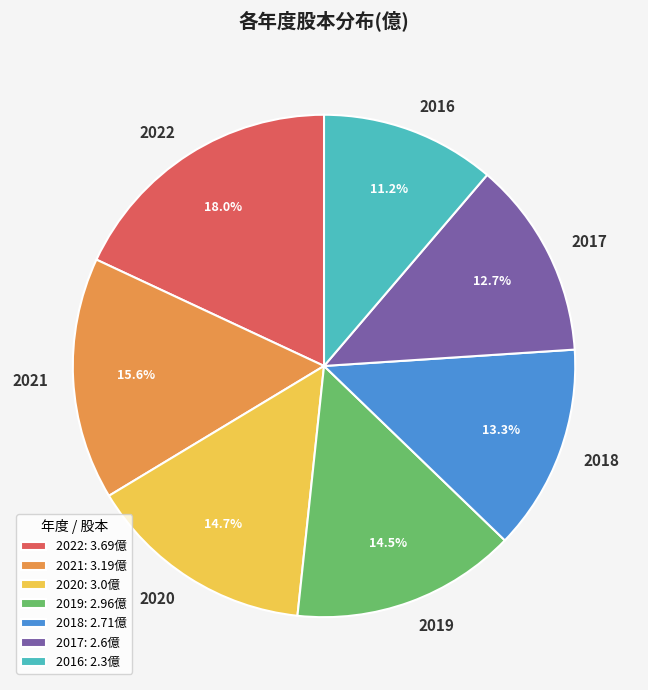

Does 2018 account for over 50% of the chart?

No